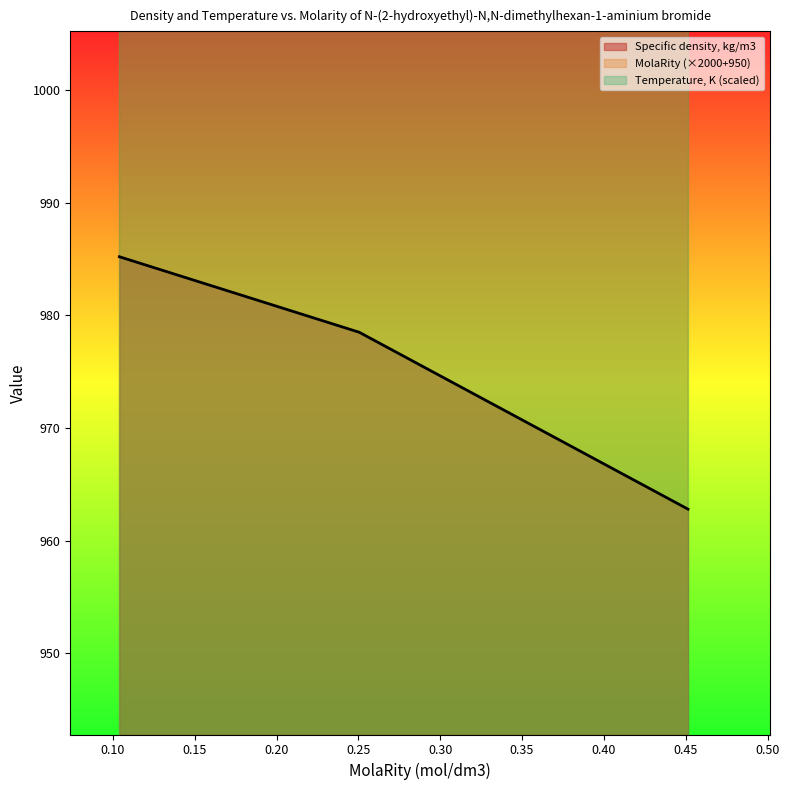

True or false: Specific density, kg/m3 has a value of 344.4 at 0.104.

False